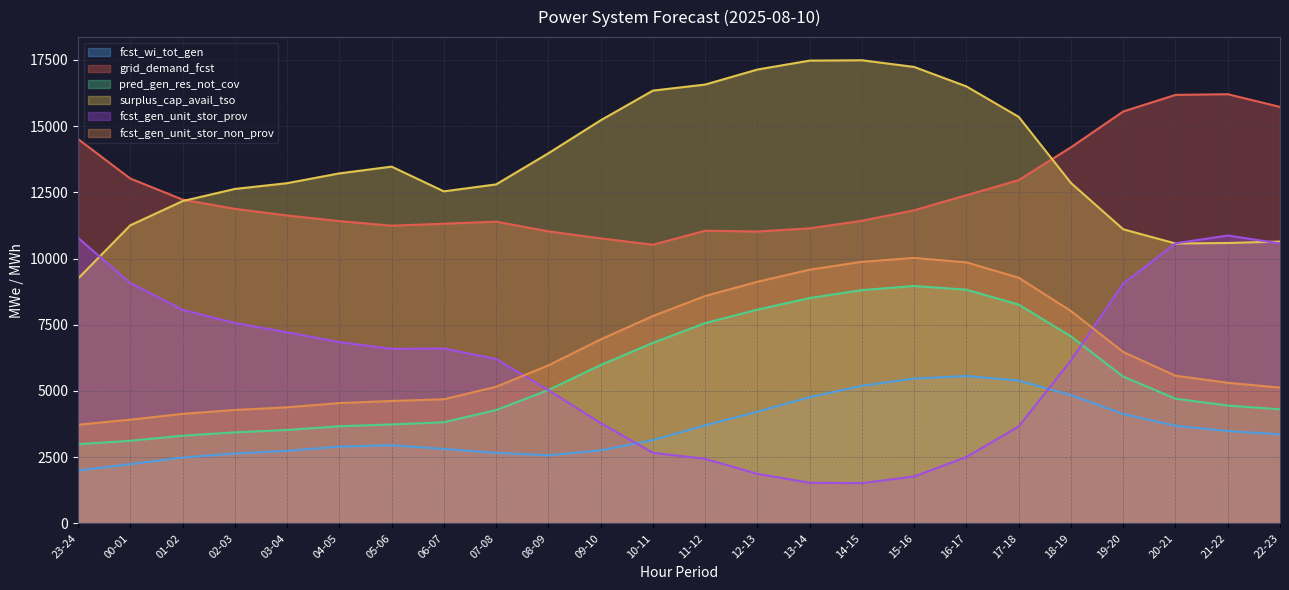

What are all the series names shown in the legend?

fcst_wi_tot_gen, grid_demand_fcst, pred_gen_res_not_cov, surplus_cap_avail_tso, fcst_gen_unit_stor_prov, fcst_gen_unit_stor_non_prov